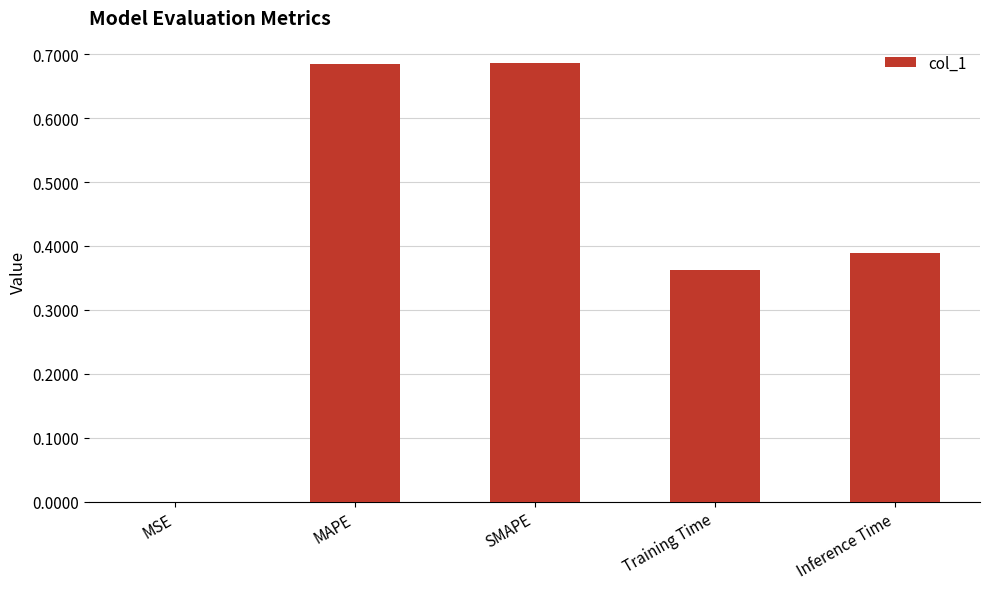

Are the bars horizontal?

No